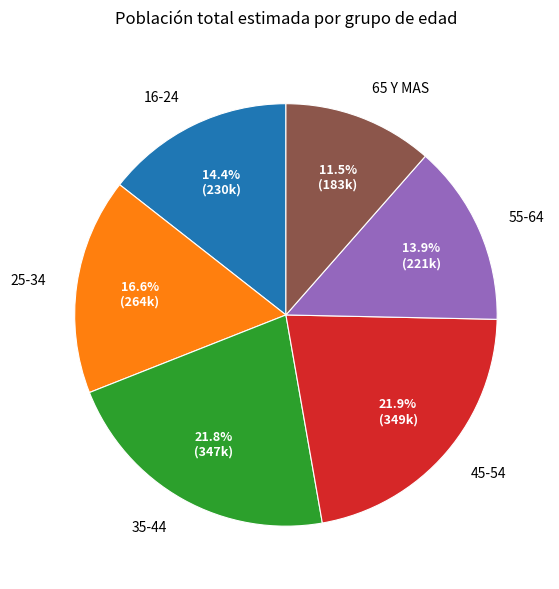

What is the ratio of the value at 45-54 to the value at 25-34?

1.3